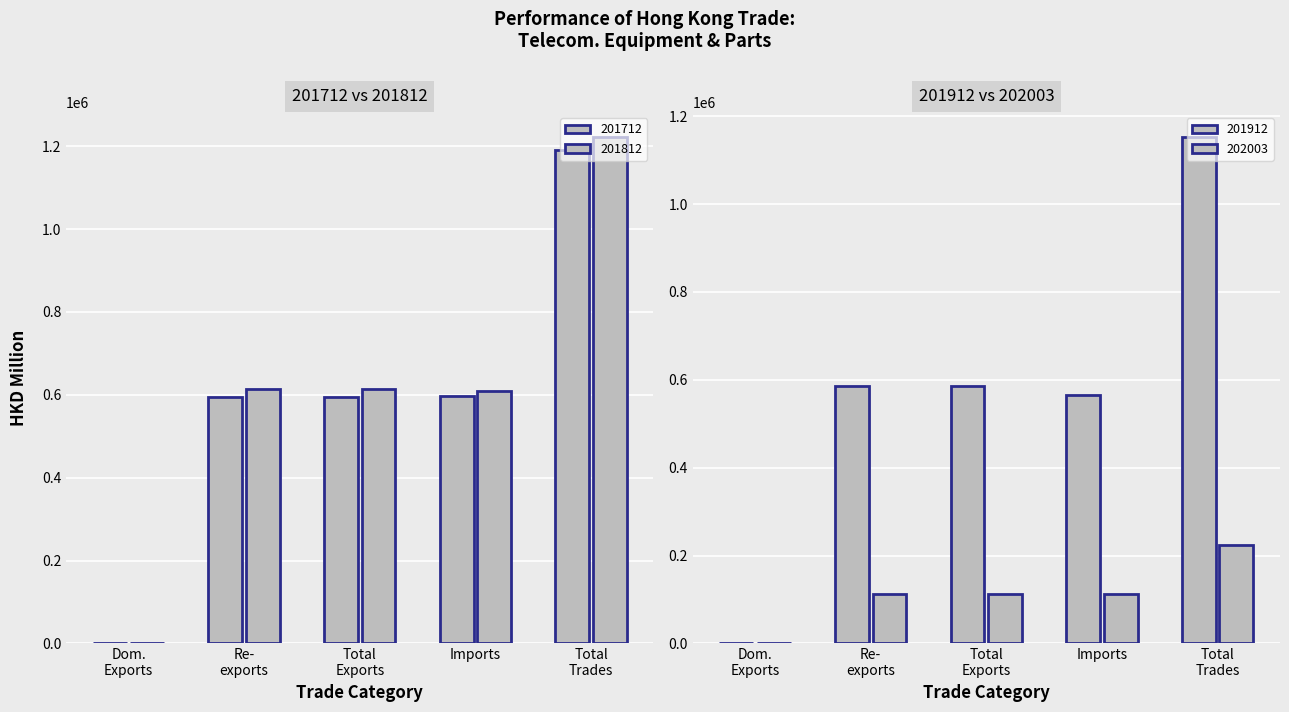

What is the value of the 201712 bar at the 3rd from the left?

595200.8